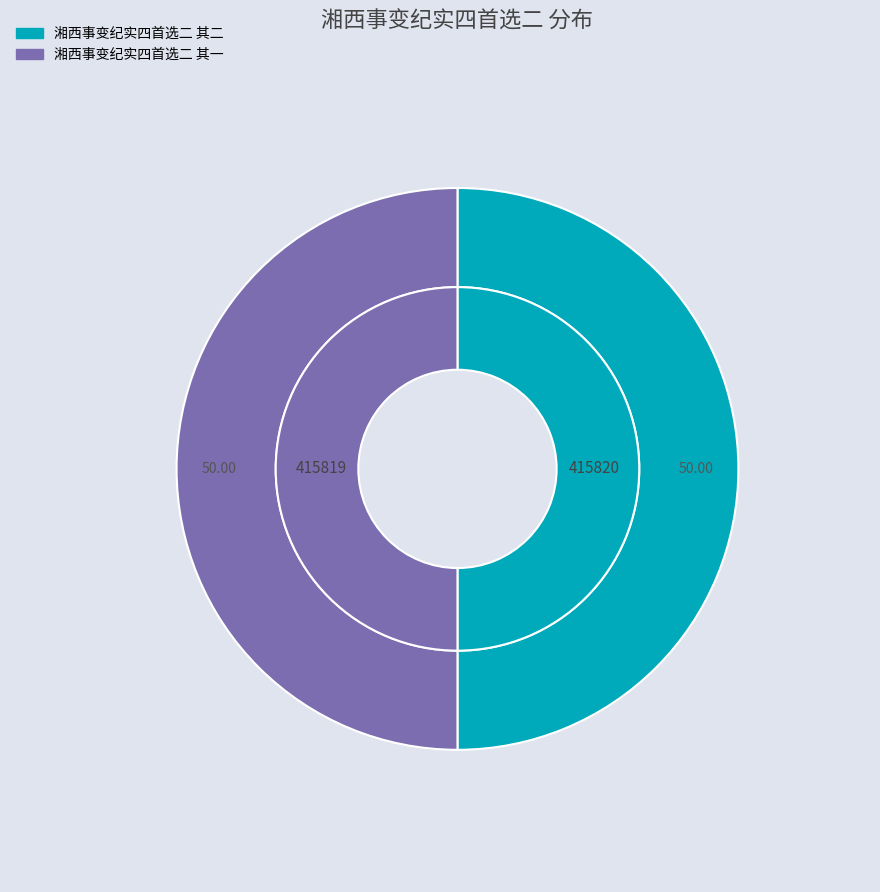

To the nearest percent, what is the average slice percentage?

50%